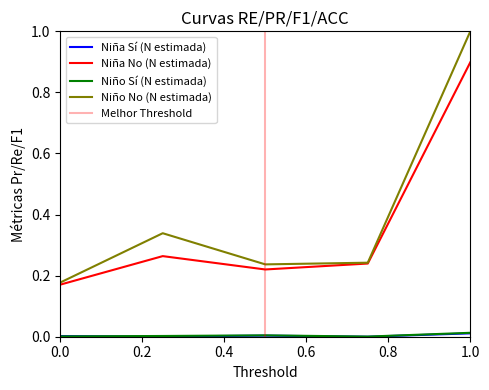

How many lines are shown in the chart?

4